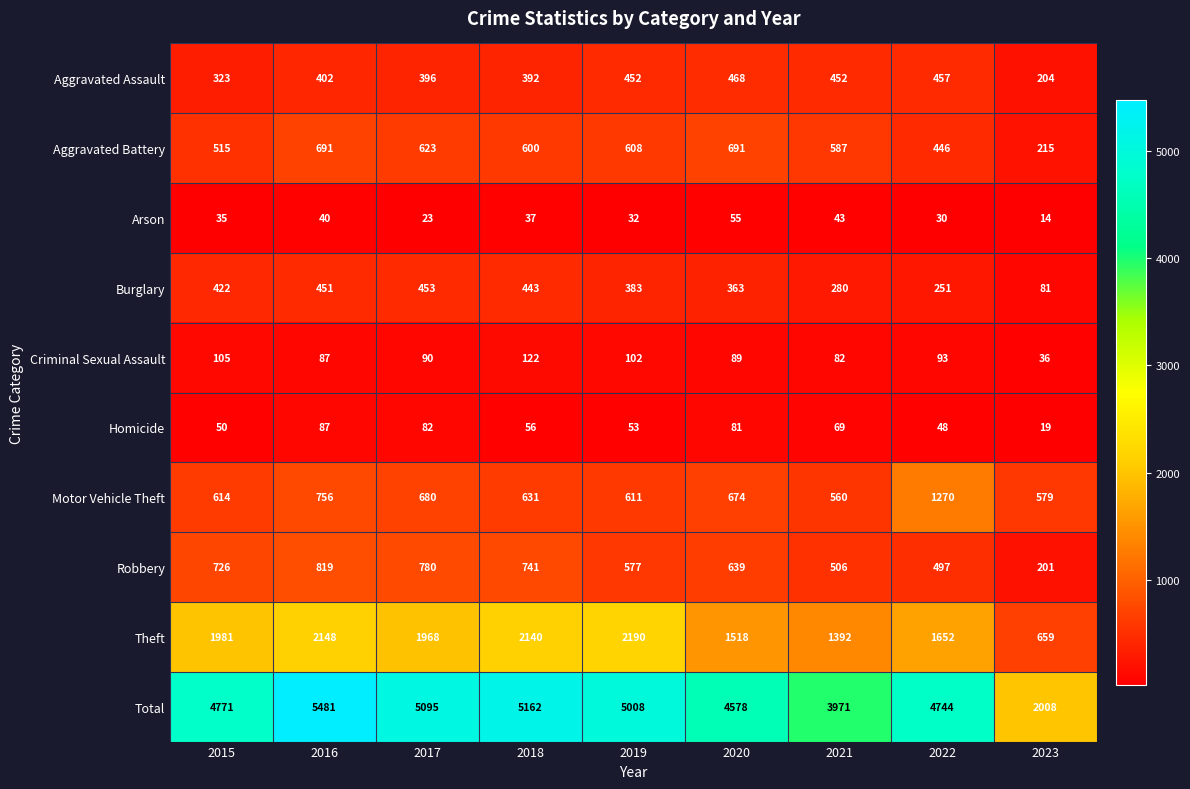

What is the minimum value shown in the chart?

14